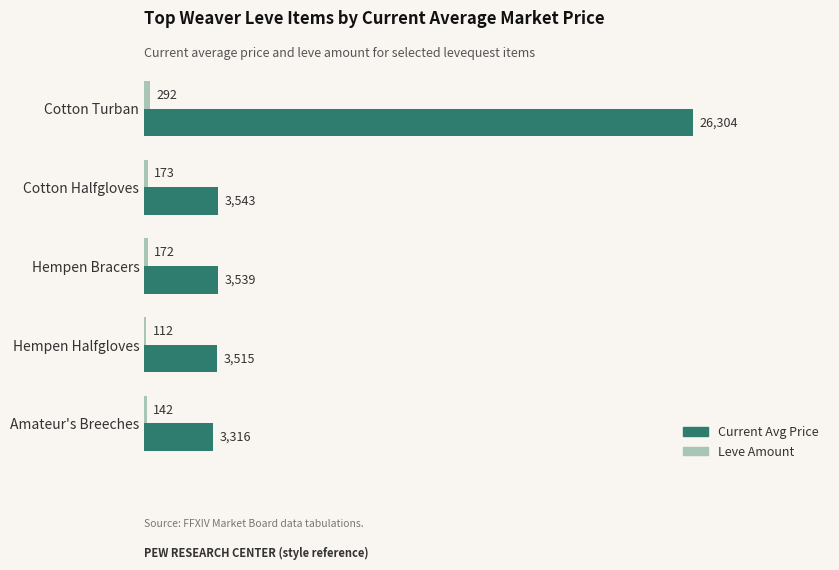

What is the difference between the maximum and minimum values in the Current Avg Price series?

22988